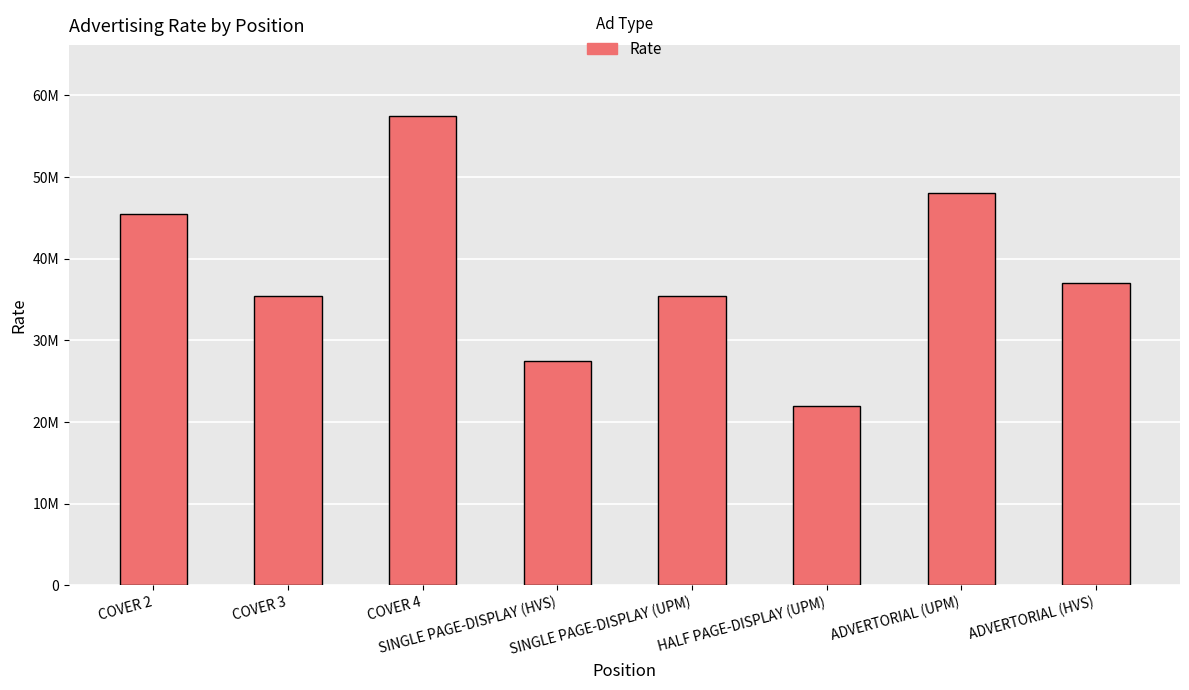

List the labels in order of value, largest first.

COVER 4, ADVERTORIAL (UPM), COVER 2, ADVERTORIAL (HVS), COVER 3, SINGLE PAGE-DISPLAY (UPM), SINGLE PAGE-DISPLAY (HVS), HALF PAGE-DISPLAY (UPM)